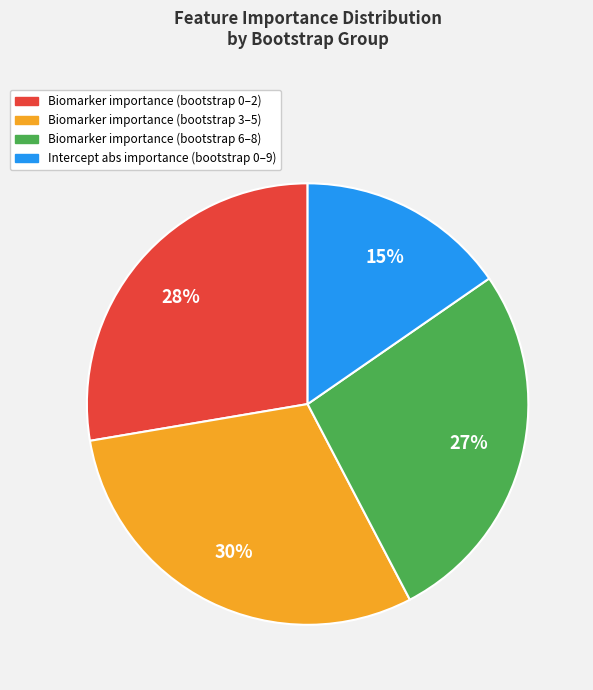

How many segments does this pie chart have?

4